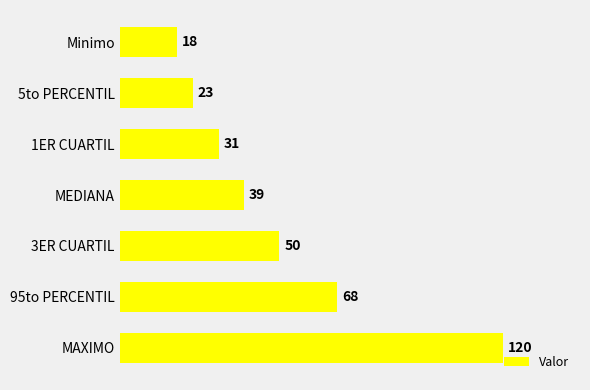

What is the minimum value shown in the chart?

18